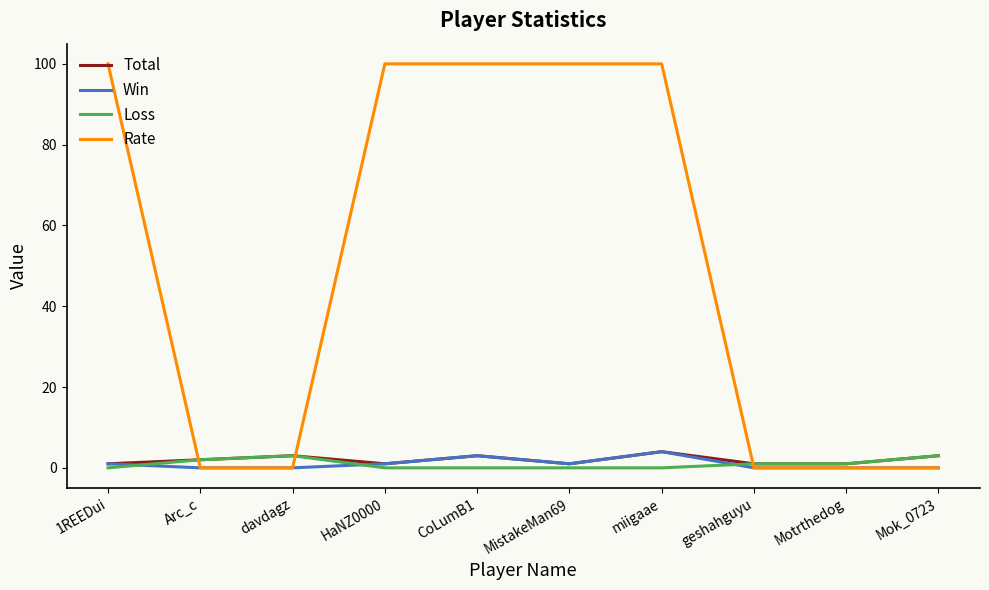

Which series has the largest range (max minus min)?

Rate